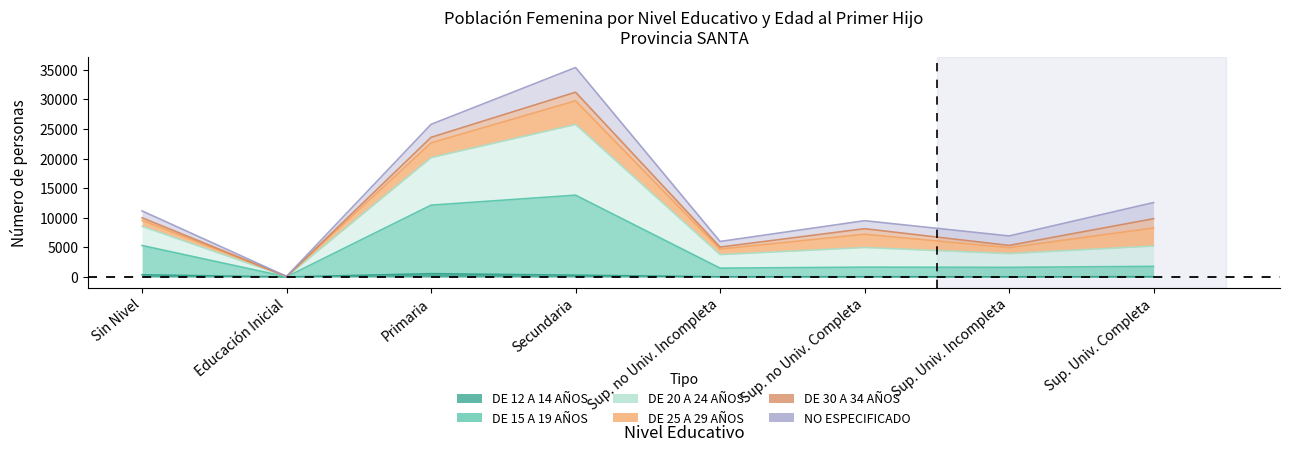

How many categories are shown in the chart?

8